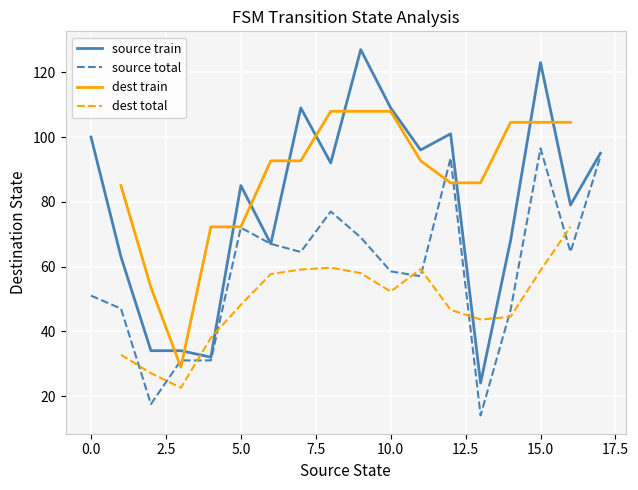

Between 5 and 9, which is larger?

9